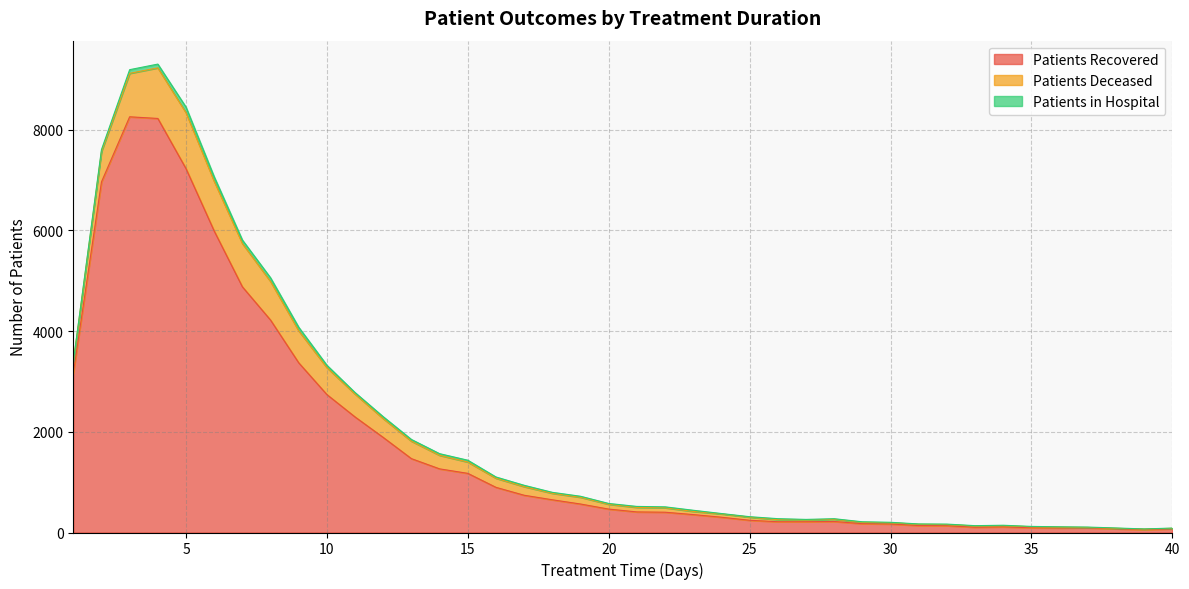

The value of patients_in_hospital at 6 is 27. True or false?

False